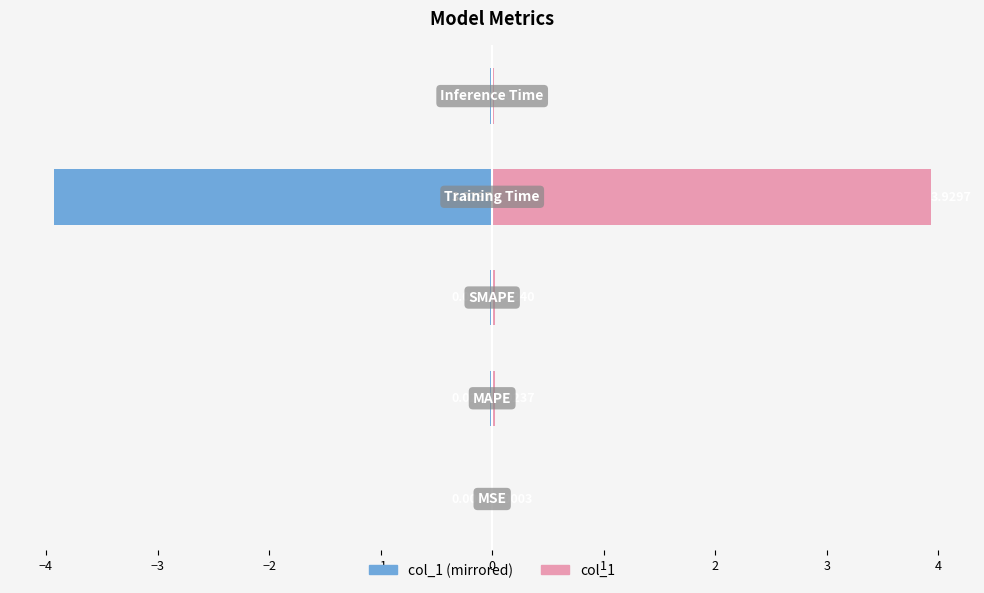

Reading left to right, list all the values displayed in this chart.

col_1 (left): -0.0	-0.0	-0.0	-3.9	-0.0
col_1: 0.0	0.0	0.0	3.9	0.0